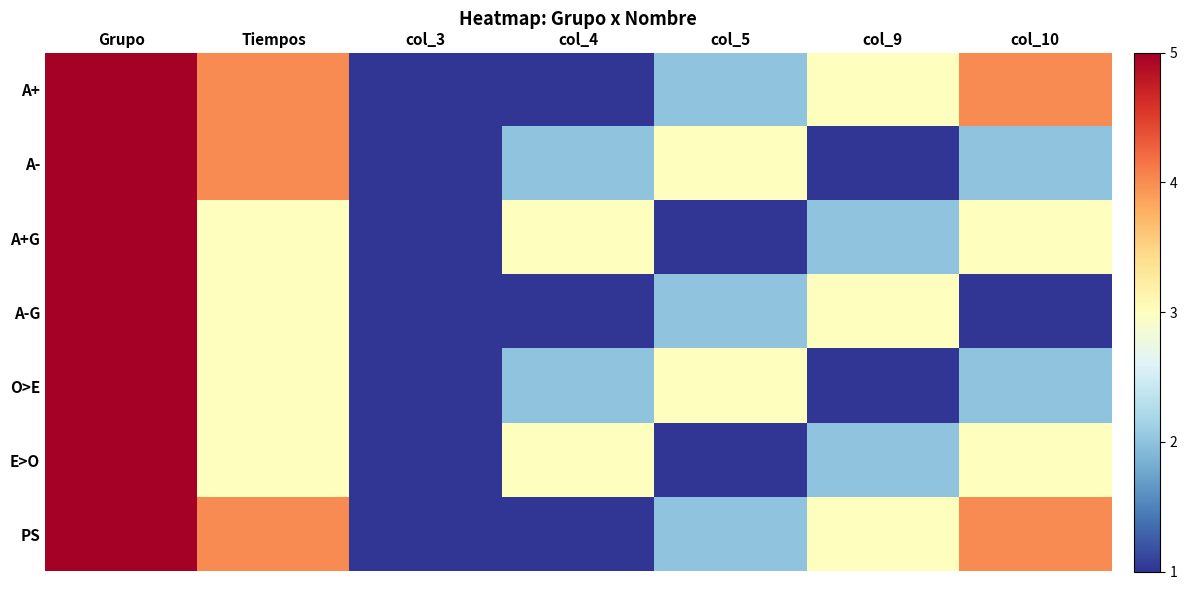

Reading right to left, transcribe all the data shown in this chart.

A+: col_10=4	col_9=3	col_5=2	col_4=1	col_3=1	Tiempos=4	Grupo=5
A-: col_10=2	col_9=1	col_5=3	col_4=2	col_3=1	Tiempos=4	Grupo=5
A+G: col_10=3	col_9=2	col_5=1	col_4=3	col_3=1	Tiempos=3	Grupo=5
A-G: col_10=1	col_9=3	col_5=2	col_4=1	col_3=1	Tiempos=3	Grupo=5
O>E: col_10=2	col_9=1	col_5=3	col_4=2	col_3=1	Tiempos=3	Grupo=5
E>O: col_10=3	col_9=2	col_5=1	col_4=3	col_3=1	Tiempos=3	Grupo=5
PS: col_10=4	col_9=3	col_5=2	col_4=1	col_3=1	Tiempos=4	Grupo=5